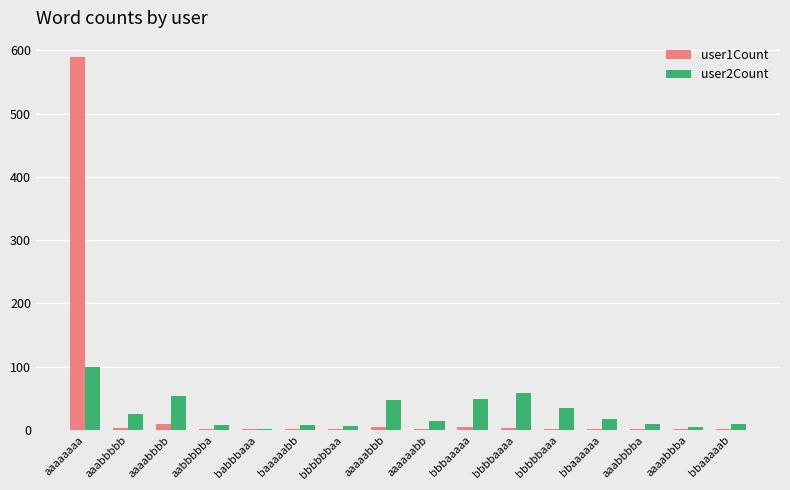

How many series are shown in this chart?

2